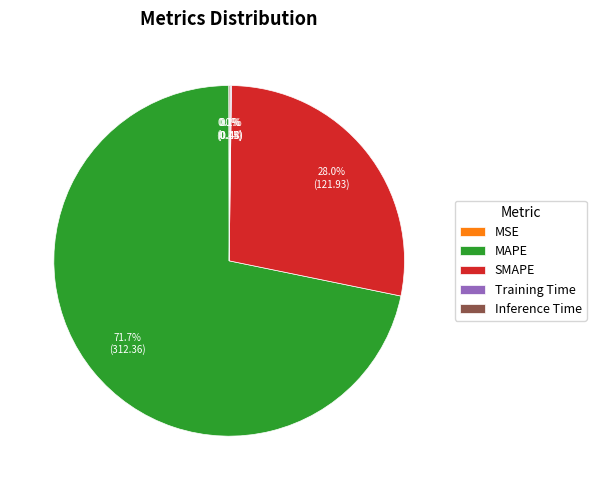

Which category has the biggest portion of the pie?

MAPE